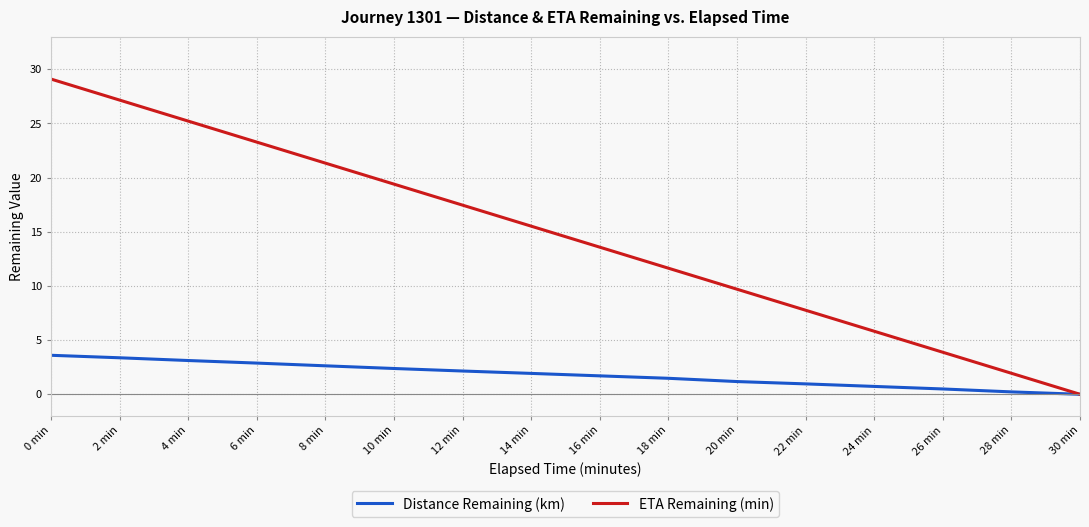

At which label does ETA Remaining (min) reach its minimum?

30 min